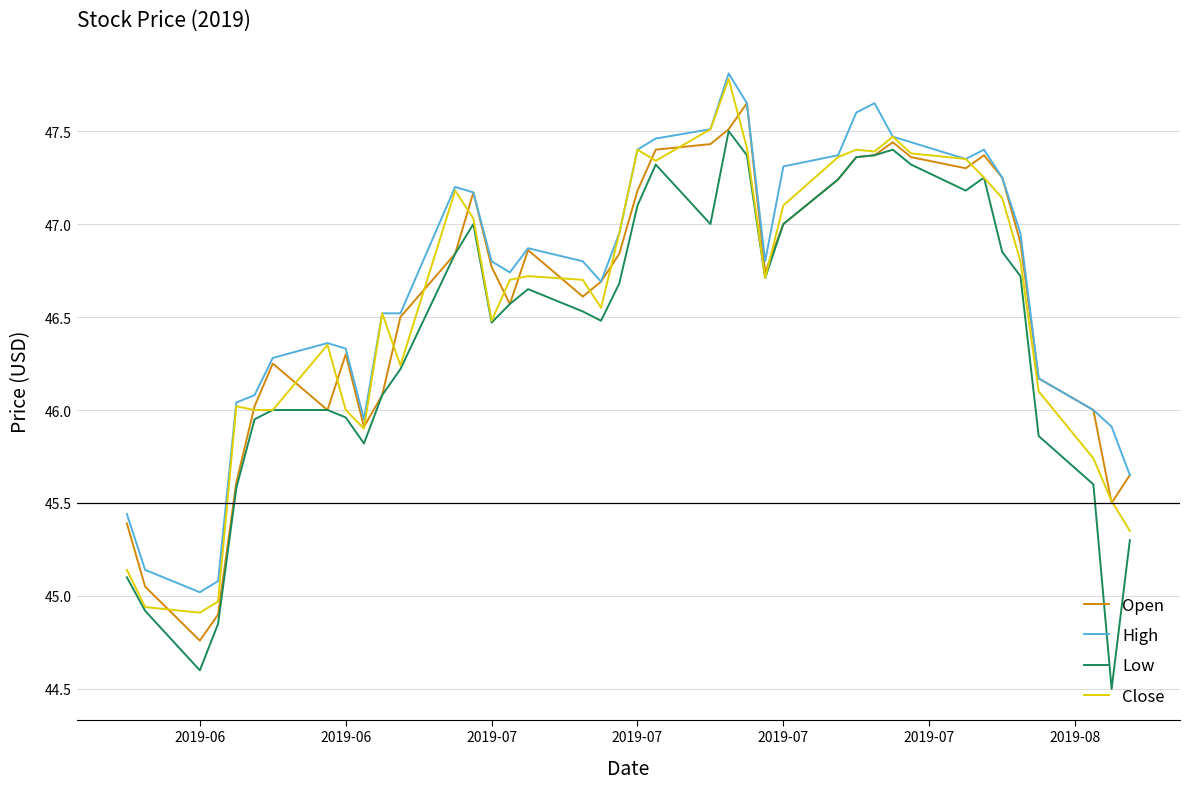

Which series has the largest range (max minus min)?

Low